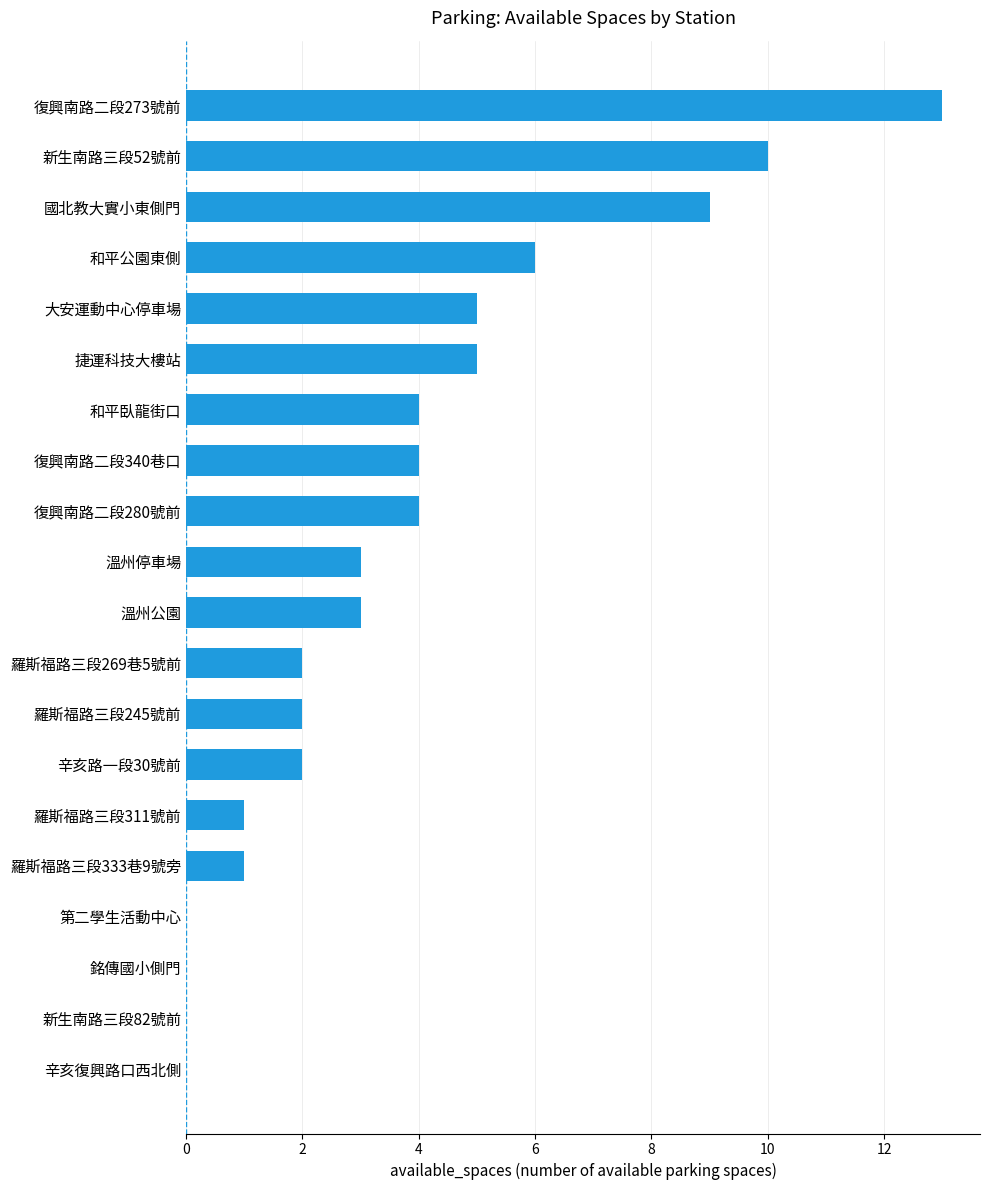

Count the number of categories in the chart.

20